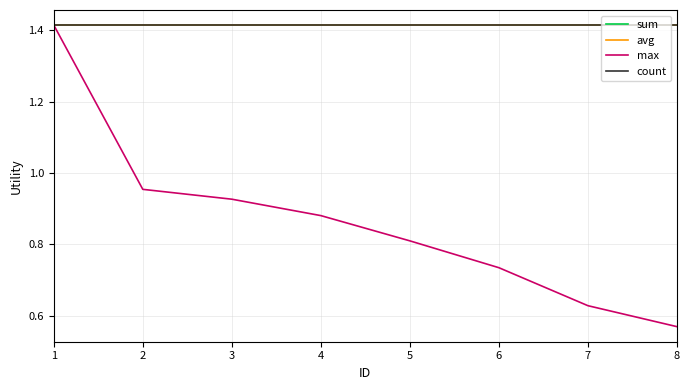

Does the chart have visible grid lines?

Yes